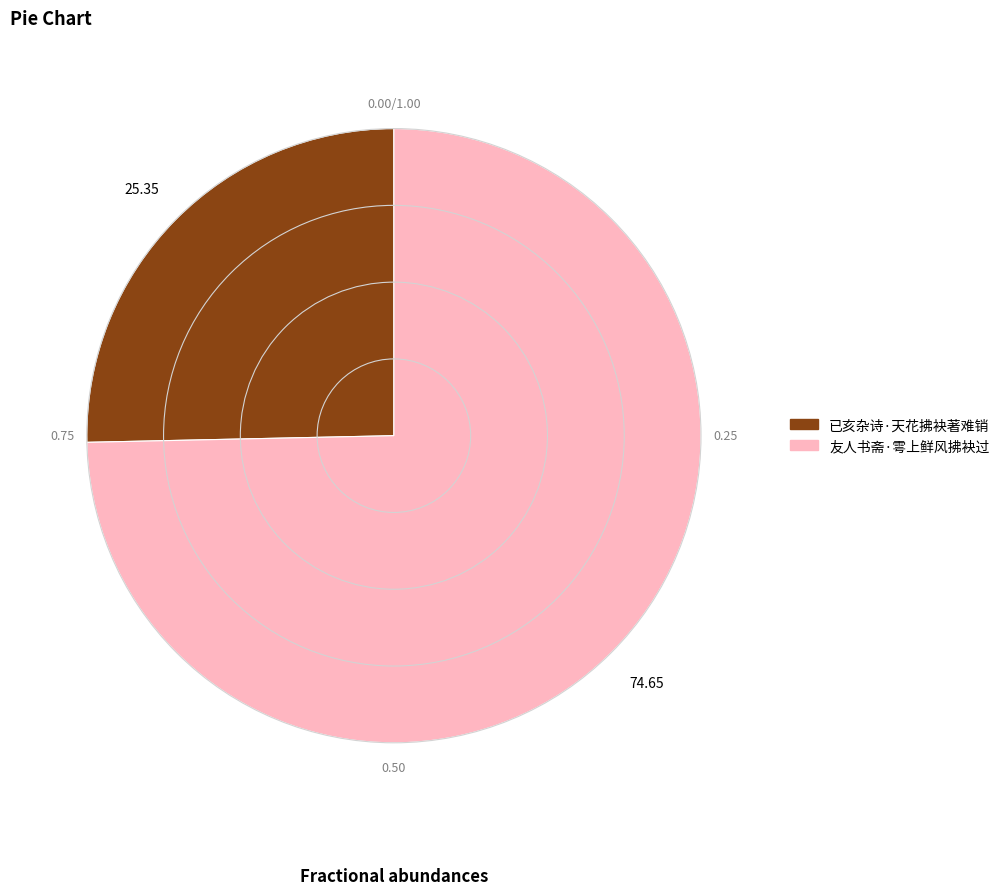

What is the ratio of the value at 已亥杂诗·天花拂袂著难销 to the value at 友人书斋·雩上鲜风拂袂过?

0.3